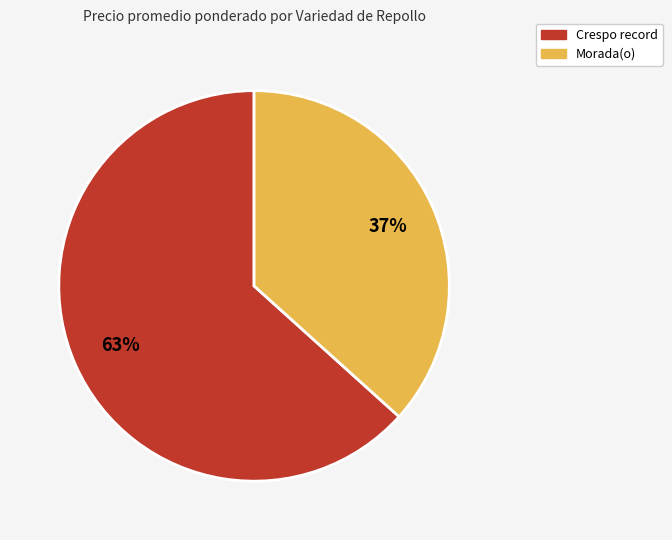

Does Crespo record represent more than half of the total?

Yes